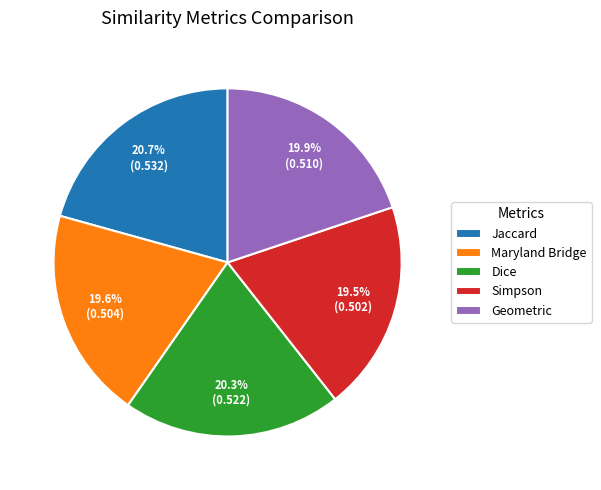

Combined, what portion of the pie is Maryland Bridge and Geometric?

39.5%